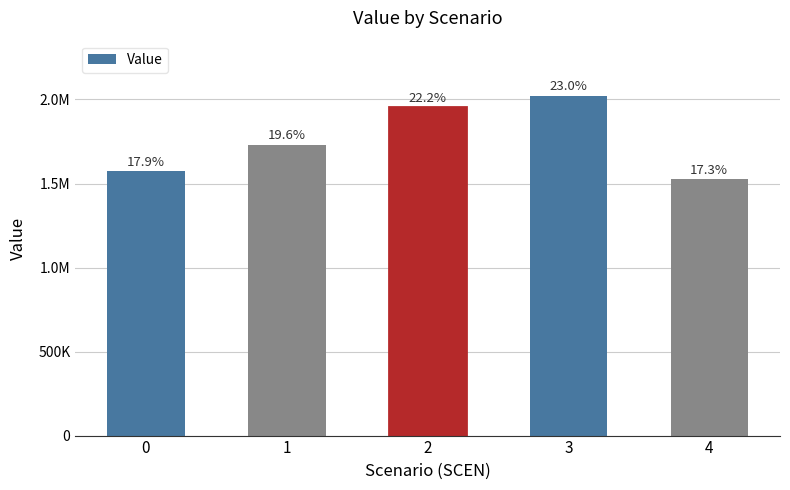

List the labels in order of value, smallest first.

4, 0, 1, 2, 3